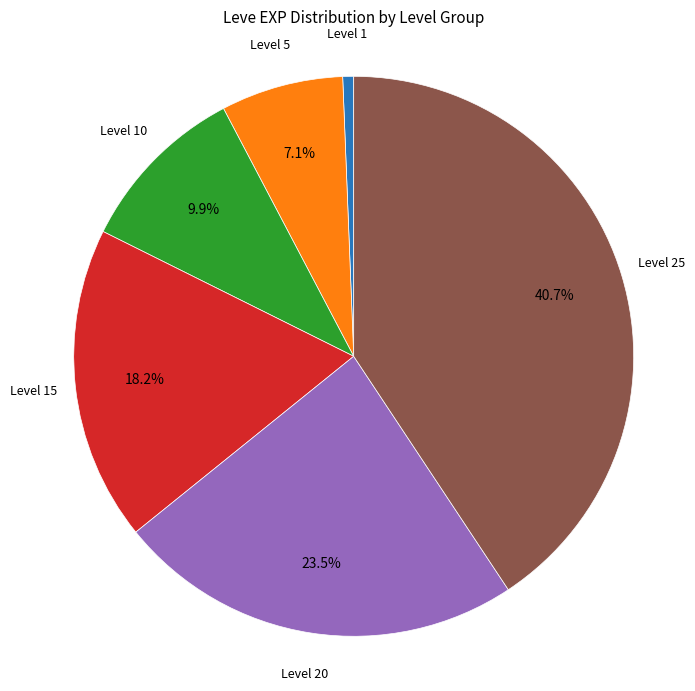

Which has a higher value, Level 5 or Level 25?

Level 25